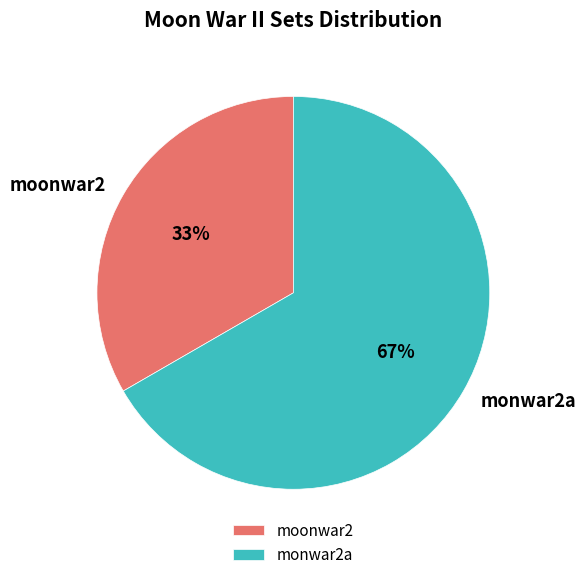

True or false: moonwar2 accounts for 33% of the total.

True